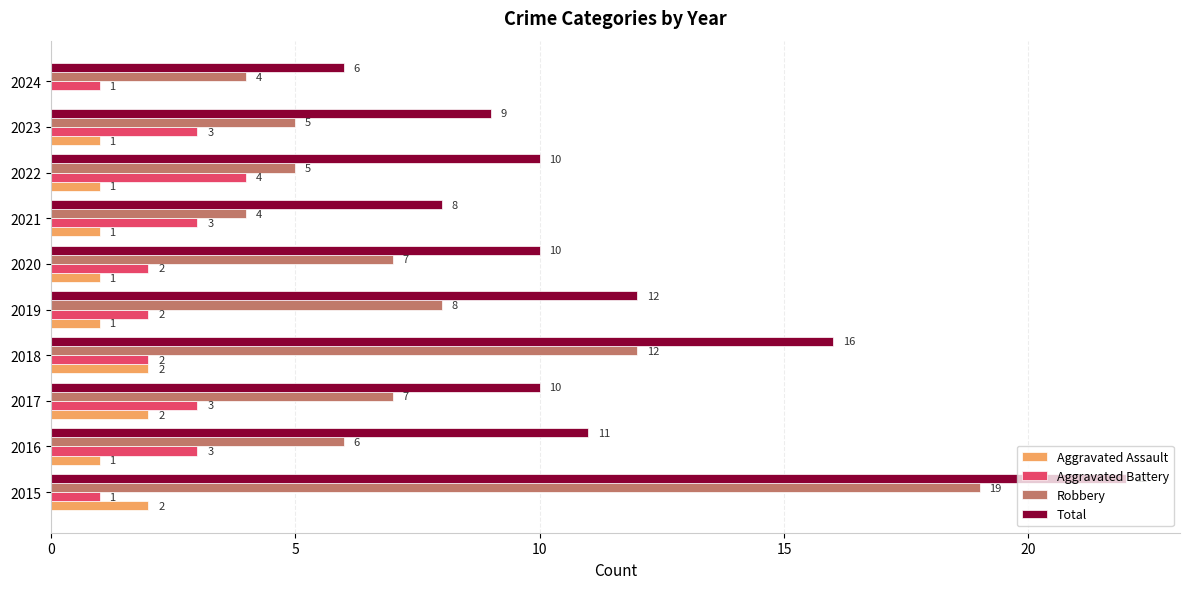

Between 2018 and 2022, which series saw the biggest shift?

Robbery